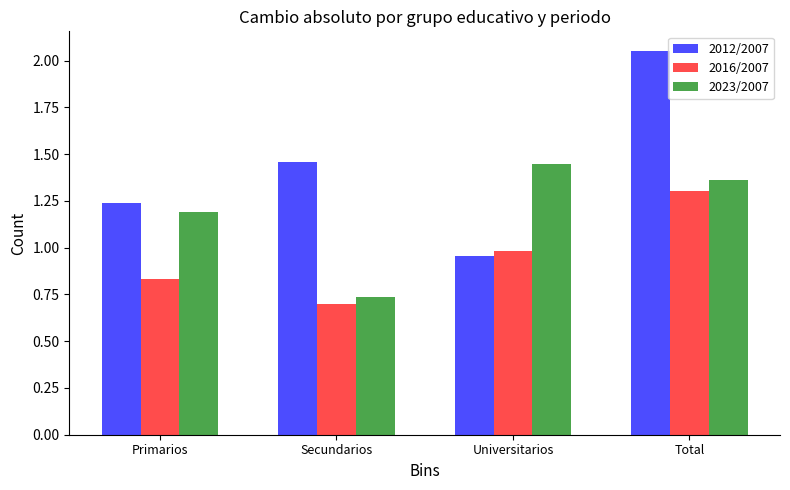

How many groups of bars are there?

4